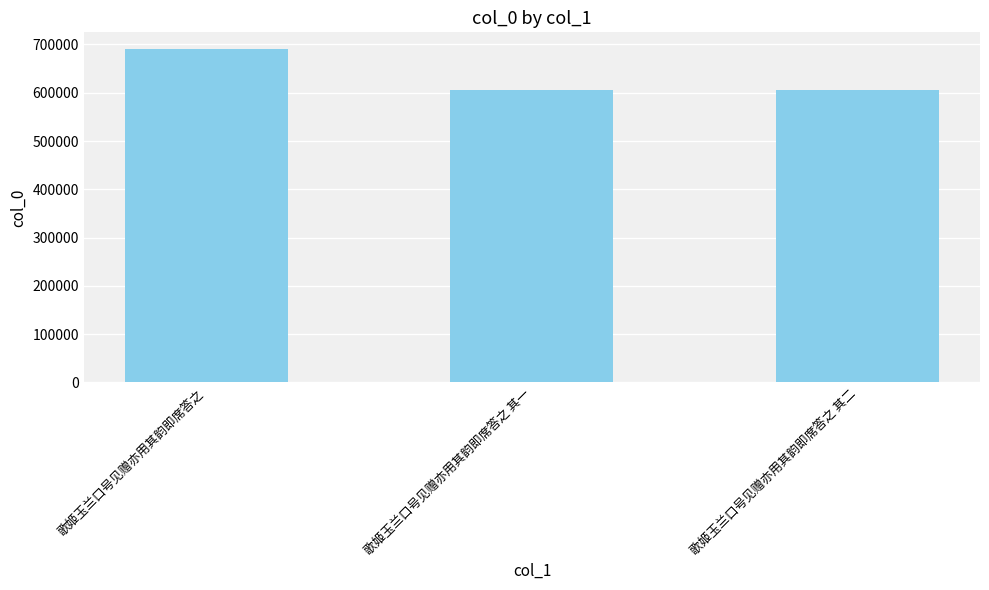

What is the greatest value displayed?

690674